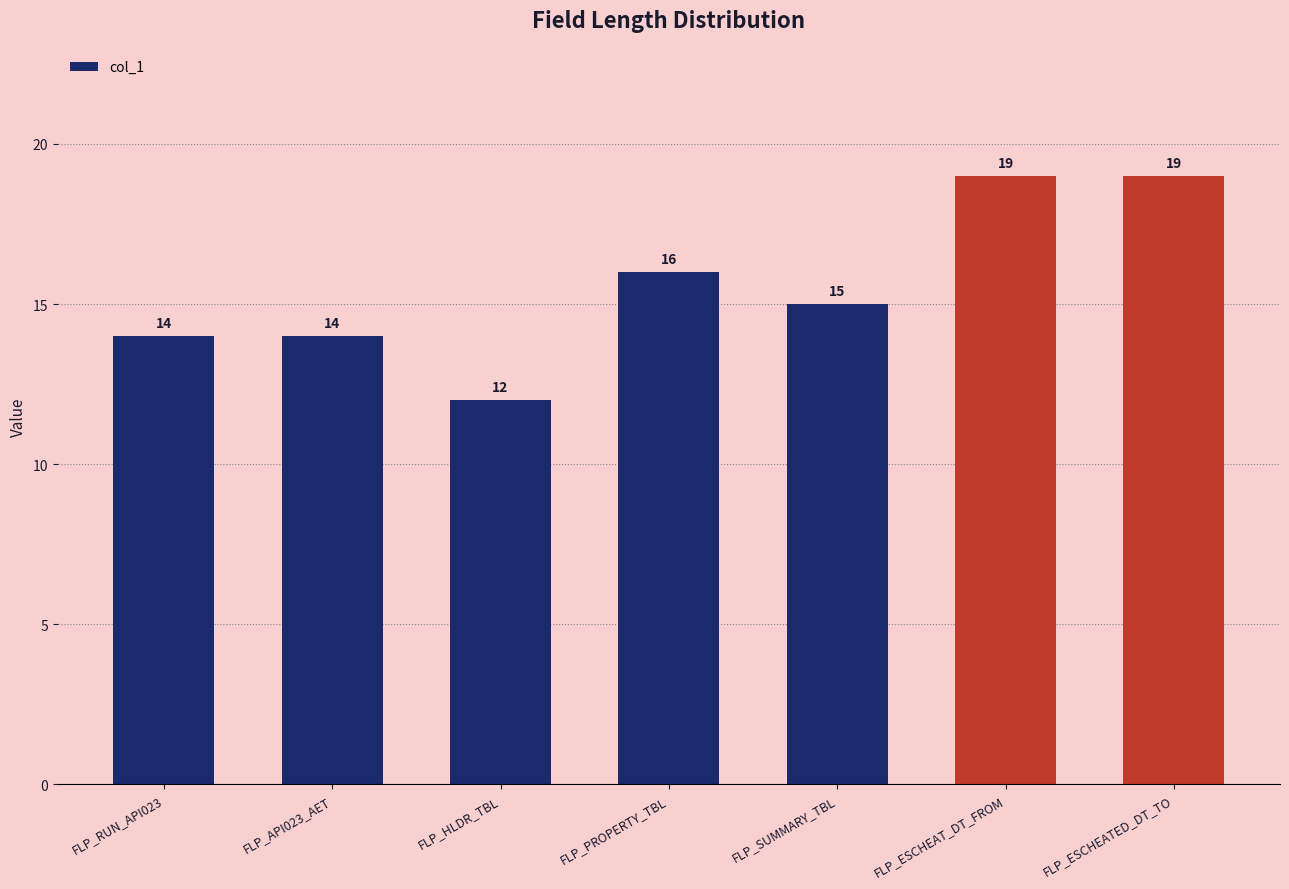

True or false: the data shows 14 at FLP_RUN_API023.

True